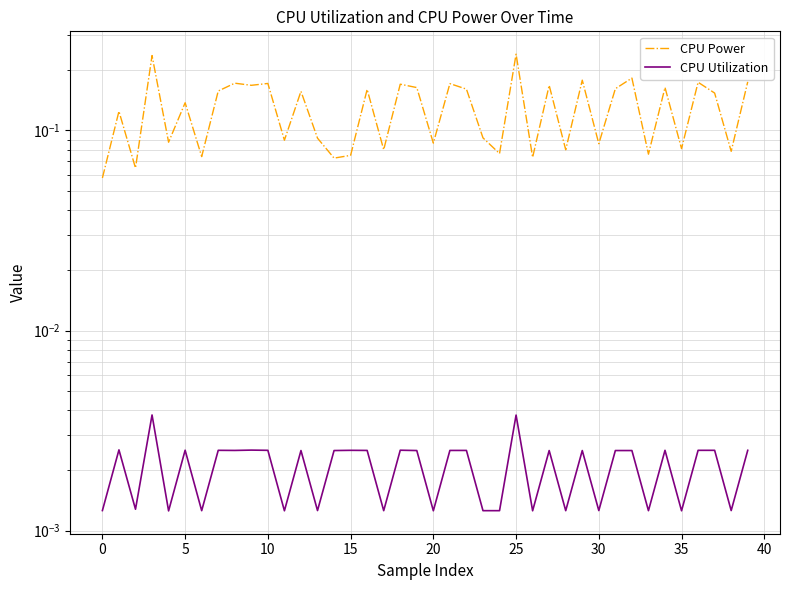

At which category is the sum across all series the highest?

25